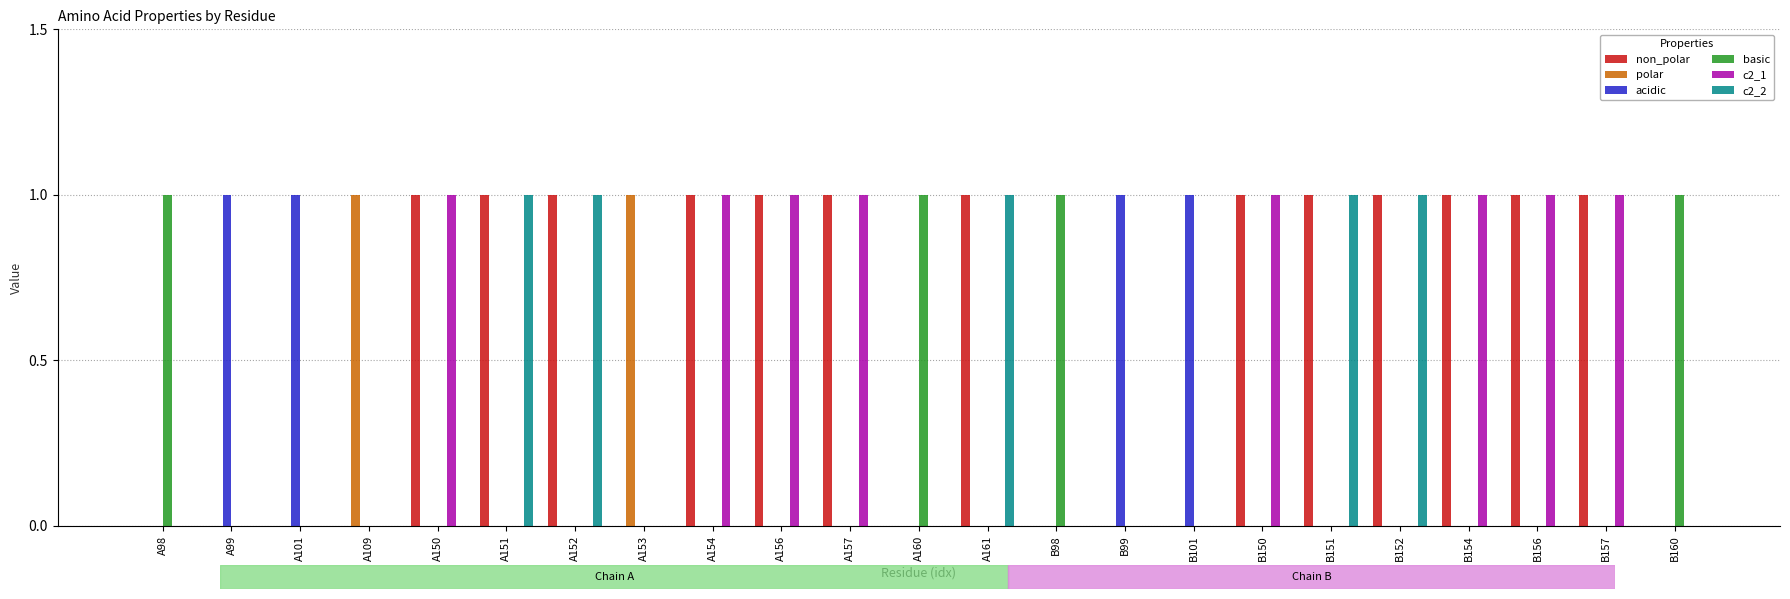

Reading right to left, transcribe all the data shown in this chart.

non_polar: 0	1	1	1	1	1	1	0	0	0	1	0	1	1	1	0	1	1	1	0	0	0	0
polar: 0	0	0	0	0	0	0	0	0	0	0	0	0	0	0	1	0	0	0	1	0	0	0
acidic: 0	0	0	0	0	0	0	1	1	0	0	0	0	0	0	0	0	0	0	0	1	1	0
basic: 1	0	0	0	0	0	0	0	0	1	0	1	0	0	0	0	0	0	0	0	0	0	1
c2_1: 0	1	1	1	0	0	1	0	0	0	0	0	1	1	1	0	0	0	1	0	0	0	0
c2_2: 0	0	0	0	1	1	0	0	0	0	1	0	0	0	0	0	1	1	0	0	0	0	0